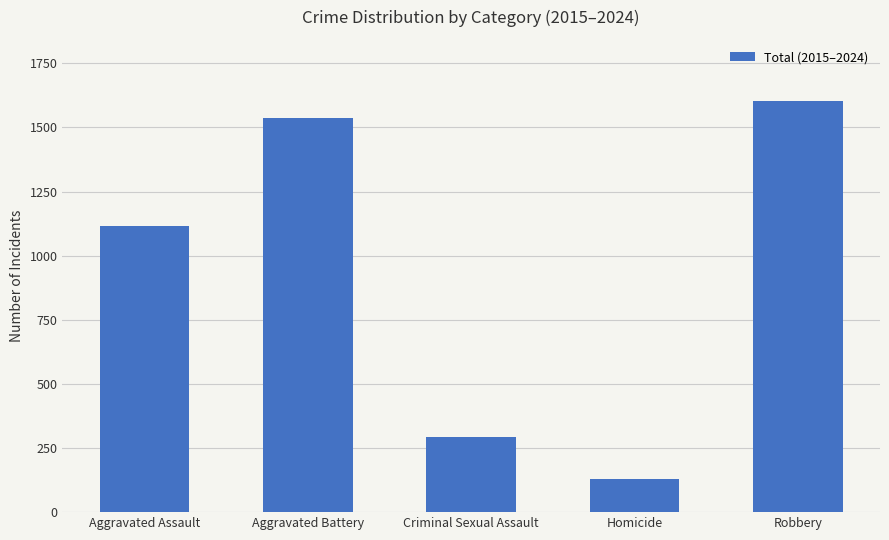

List the labels in order of value, smallest first.

Homicide, Criminal Sexual Assault, Aggravated Assault, Aggravated Battery, Robbery